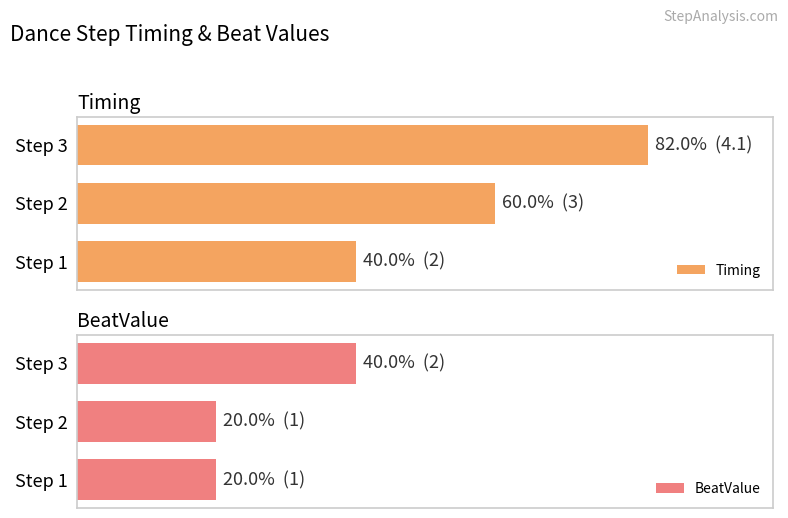

List the labels in order of BeatValue value, smallest first.

Step 1, Step 2, Step 3